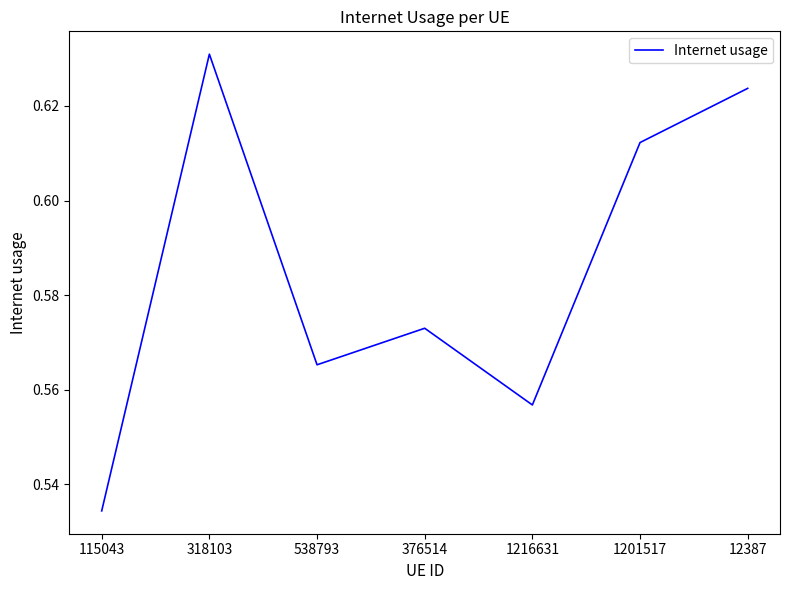

What is the difference between the second highest and second lowest values?

0.1